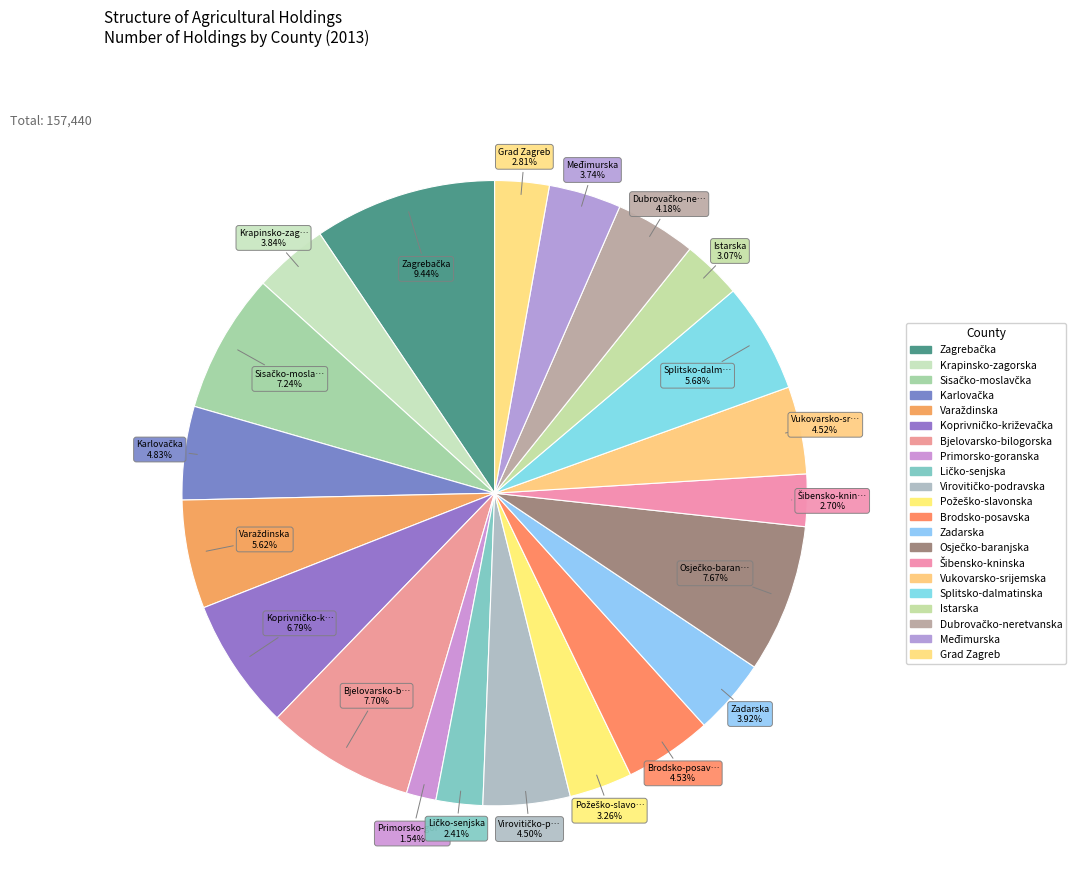

Is Zagrebačka the majority of the pie?

No